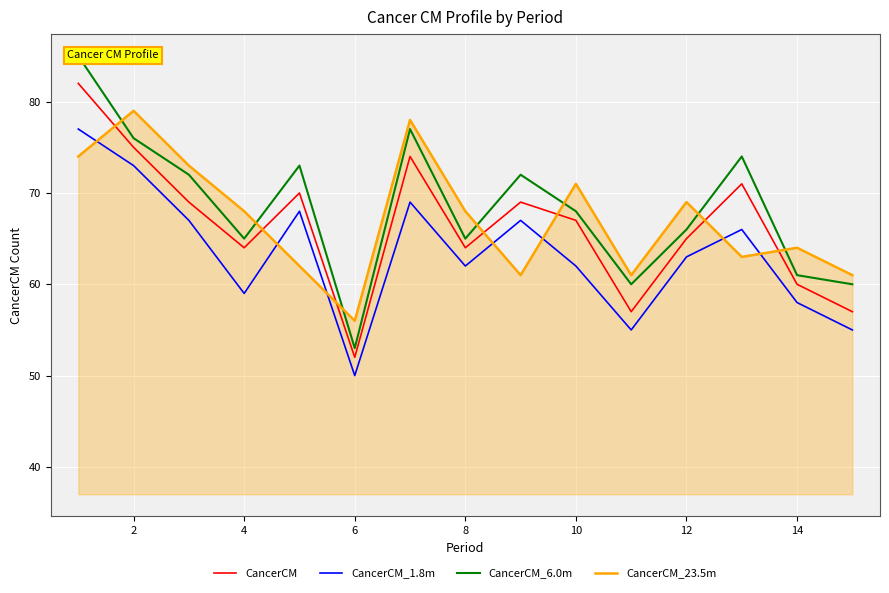

What is the approximate value of CancerCM at 8?

64